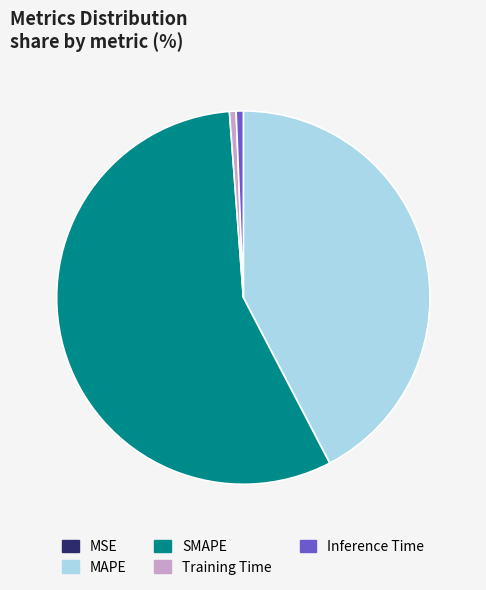

Which has a higher value, Inference Time or SMAPE?

SMAPE